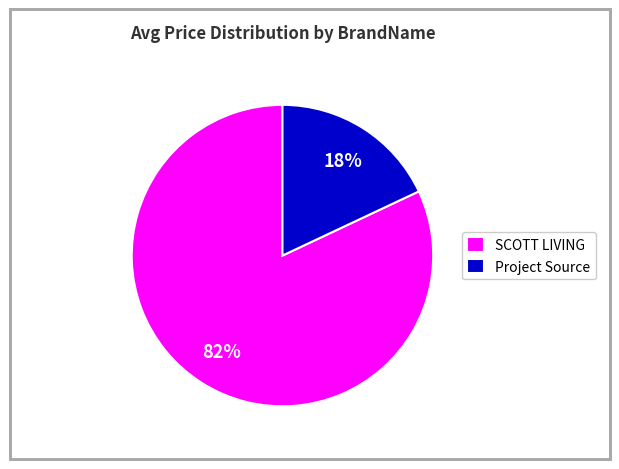

Is it true that Project Source is 18% of the pie?

True